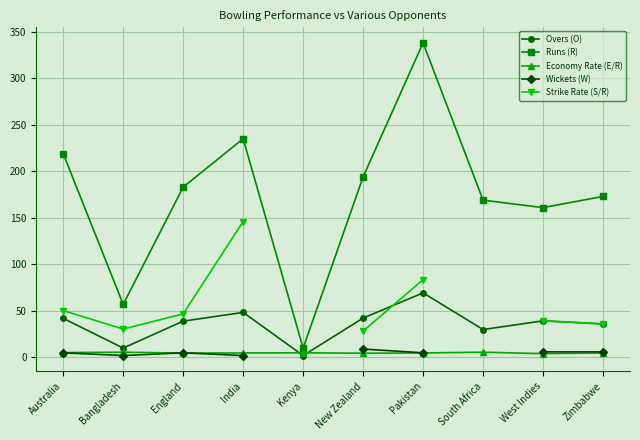

What is the label of the 9th point from the right?

Bangladesh